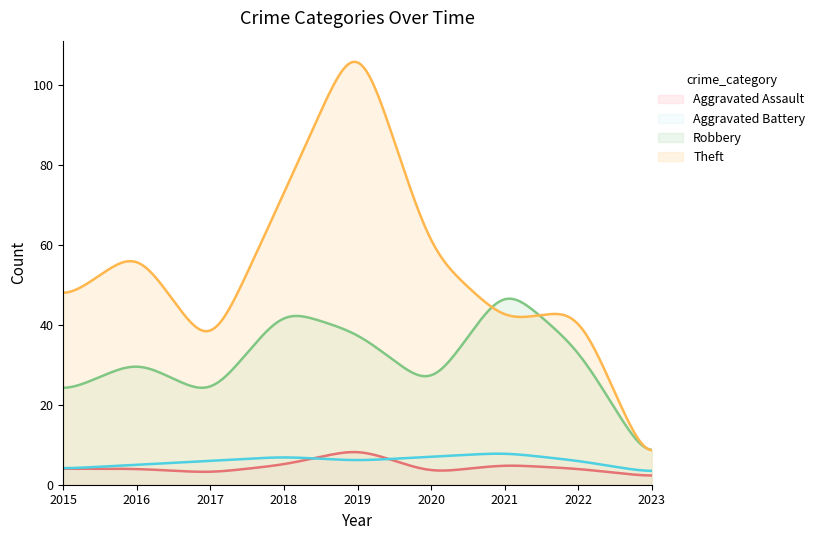

What is the sum of all Aggravated Battery values?

1816.2